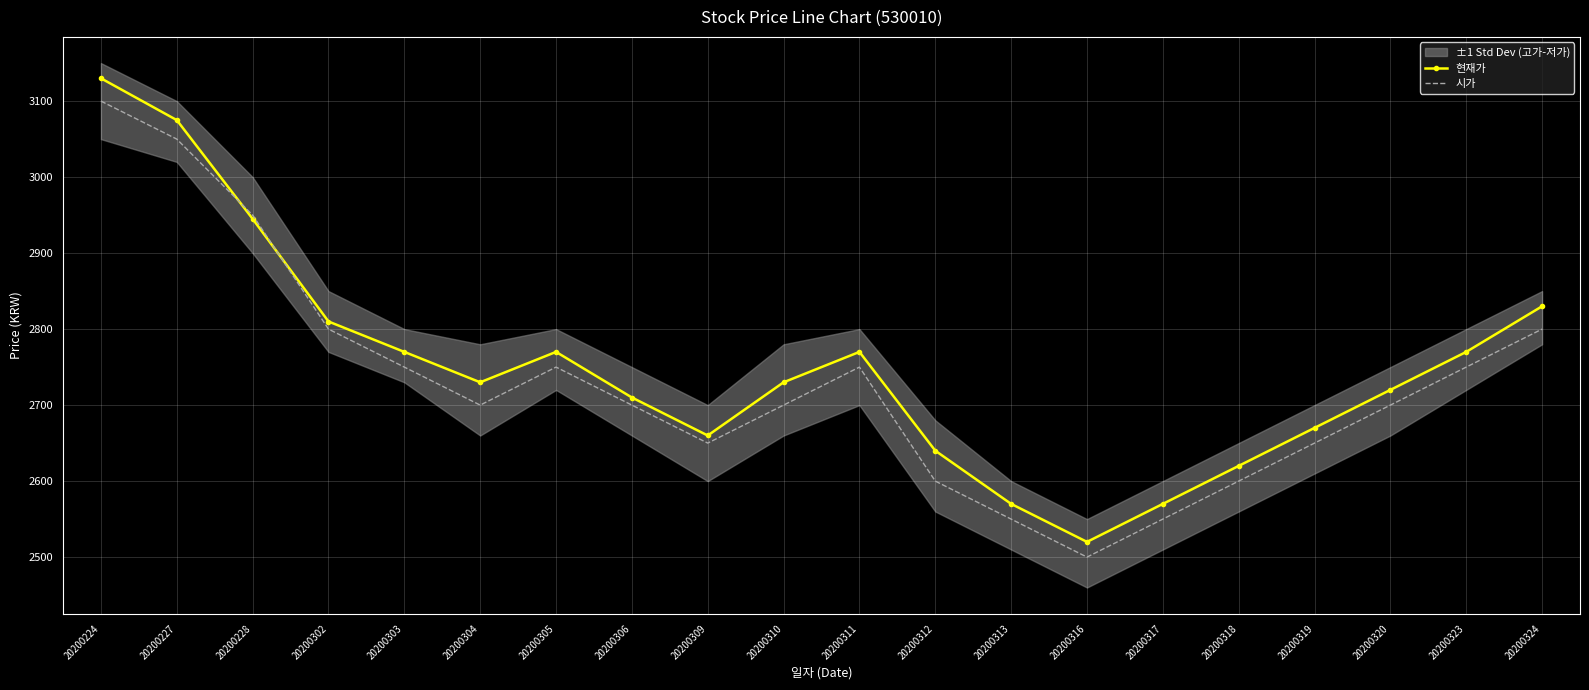

How many lines are shown in the chart?

2